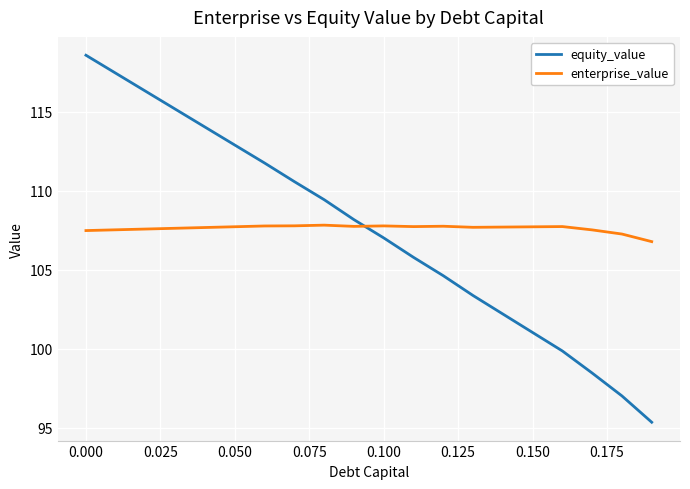

What is the sum of all enterprise_value values?

2152.2